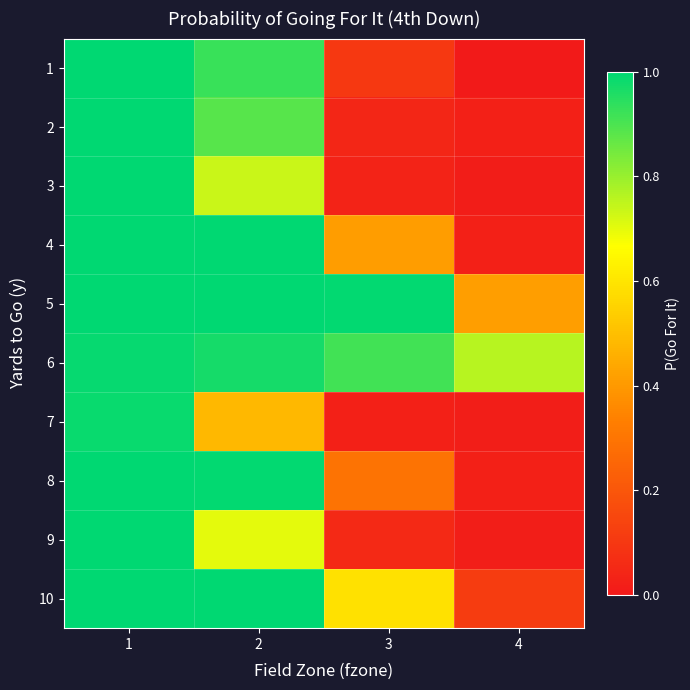

At how many categories does at least one series exceed 0?

4